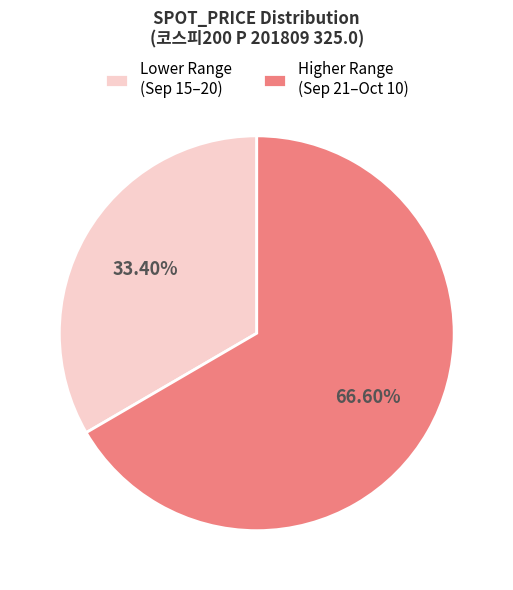

Rank the categories by value from lowest to highest.

Lower Range (Sep 15–20), Higher Range (Sep 21–Oct 10)